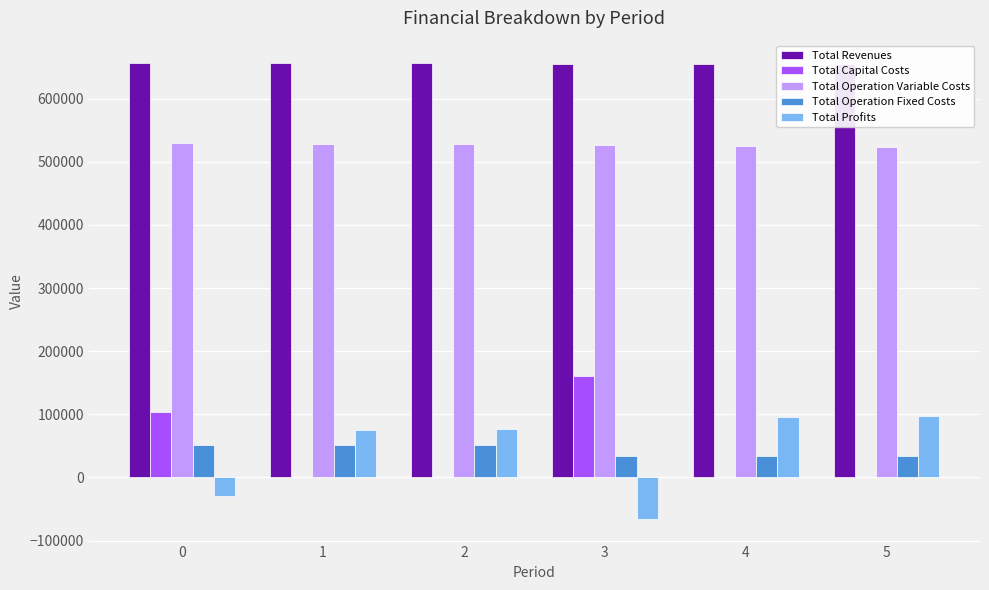

What is the smallest value displayed?

-65417.2